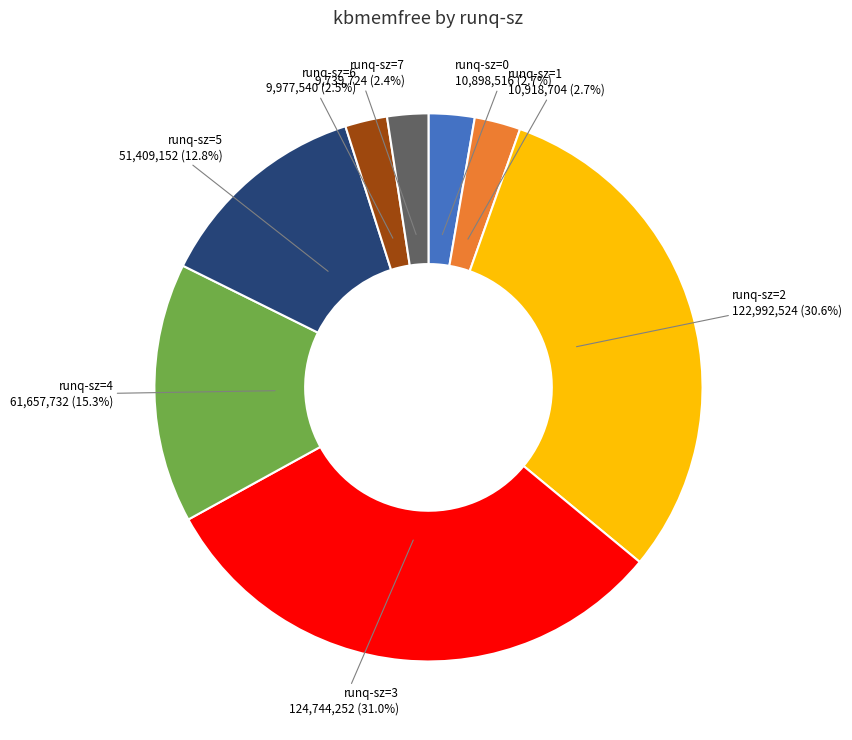

Is the sum of runq-sz=3 and runq-sz=7 greater than half?

No